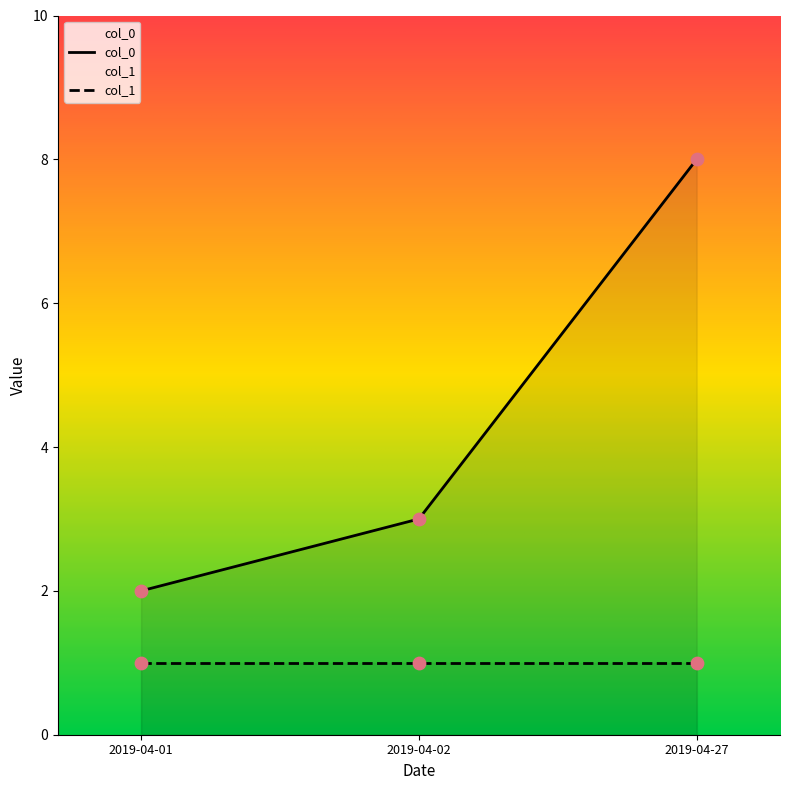

What is the change in value from 2019-04-01 to 2019-04-27?

+6